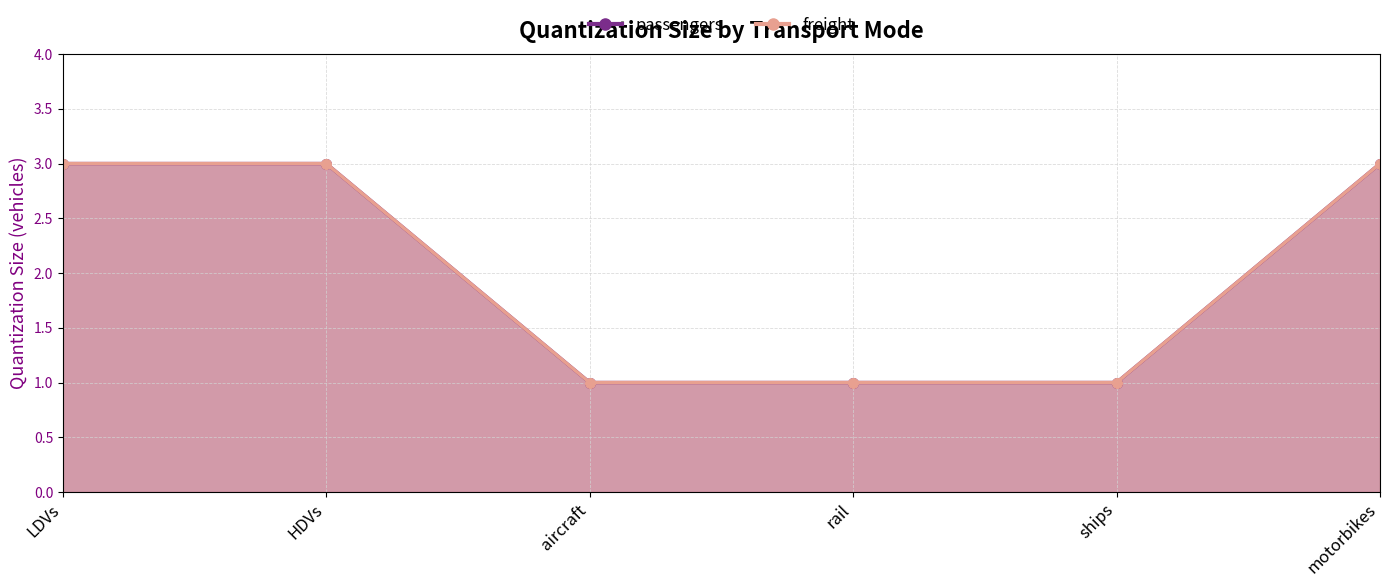

Which series changed the most between HDVs and motorbikes?

passengers